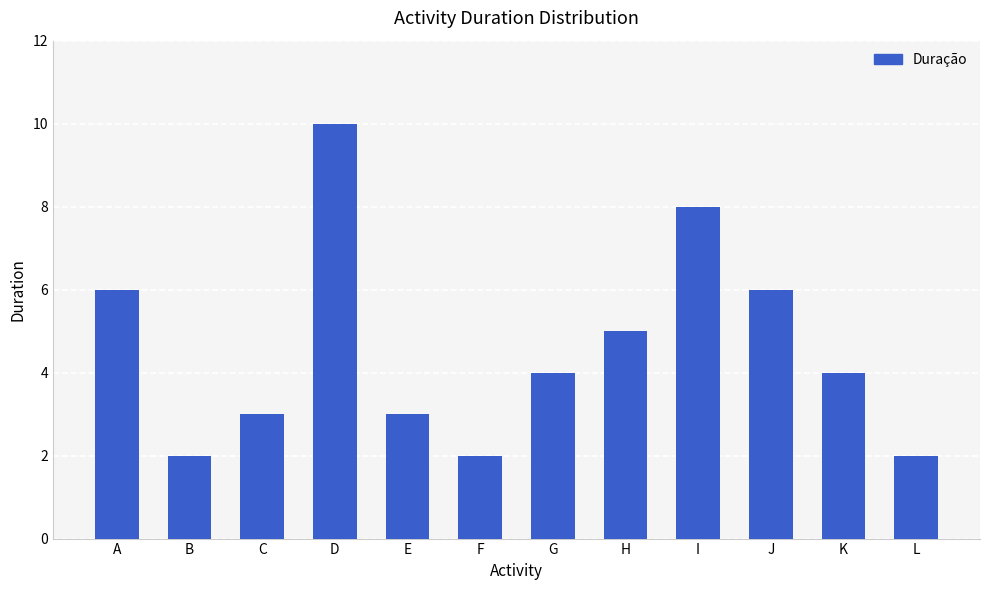

Which has a higher value, L or J?

J